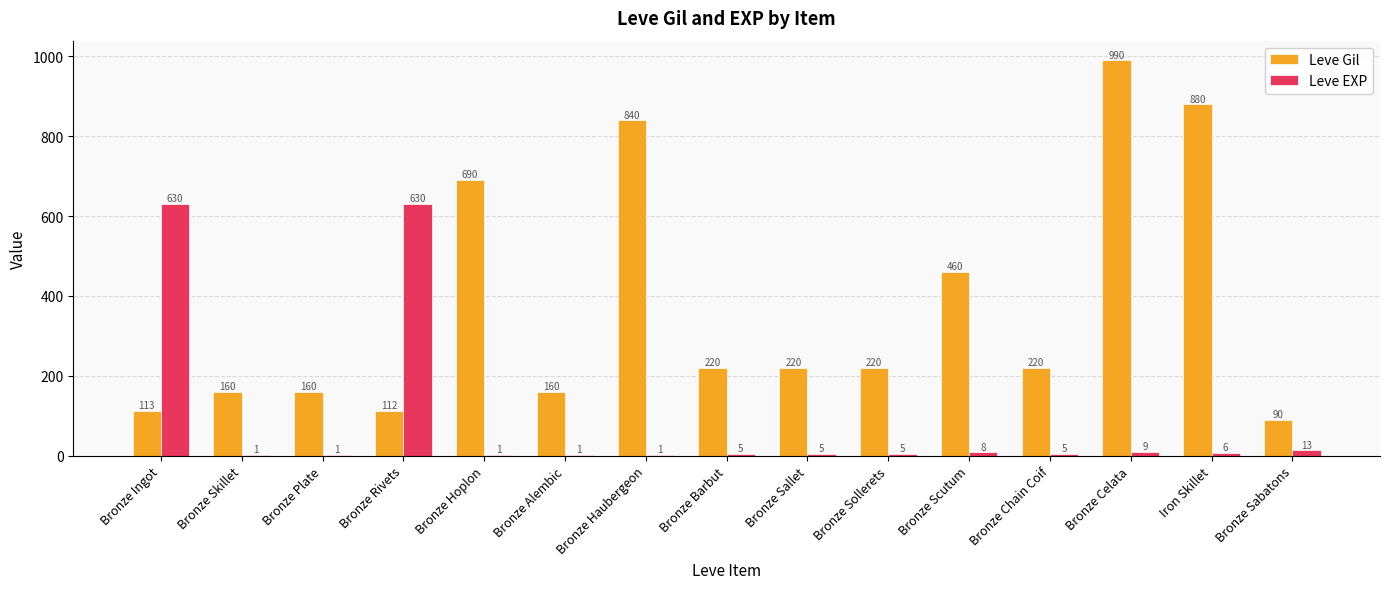

What is the greatest value displayed?

990